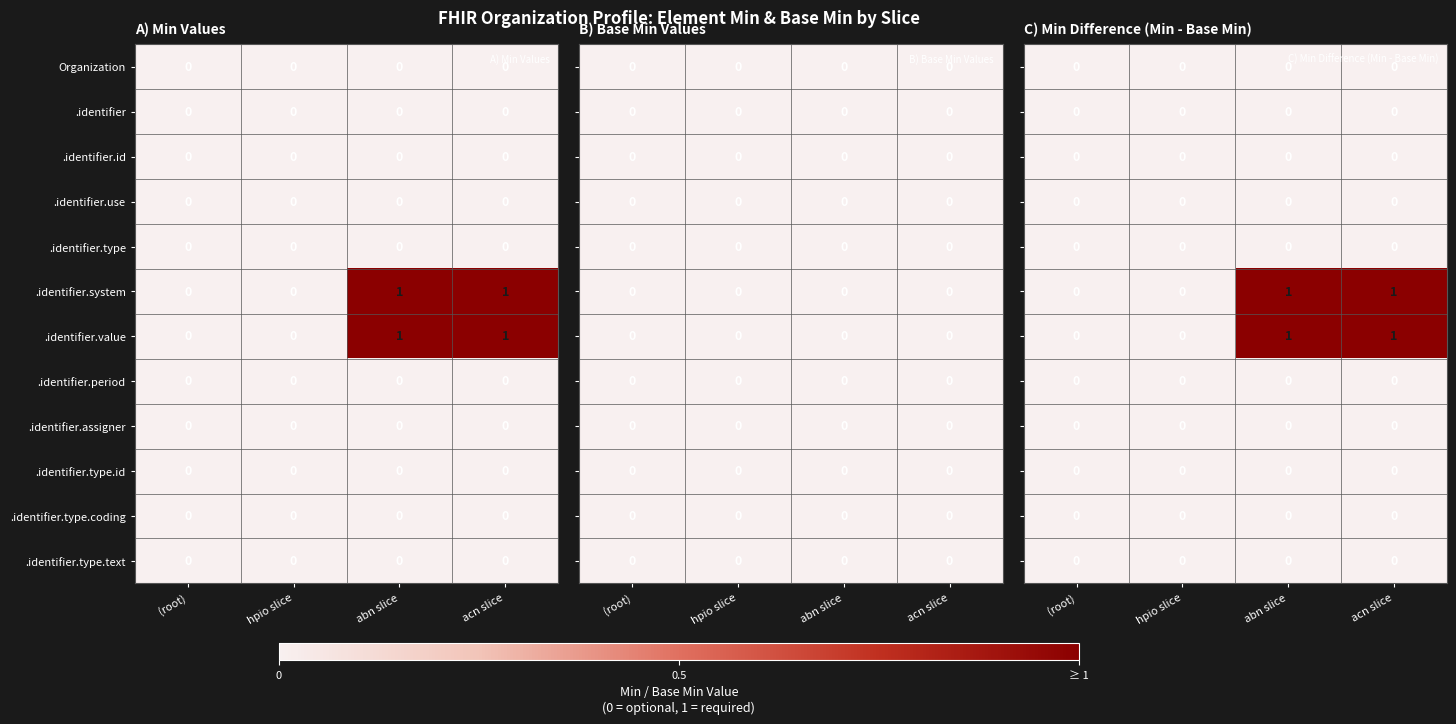

True or false: .identifier has a value of 0 at acn slice.

True